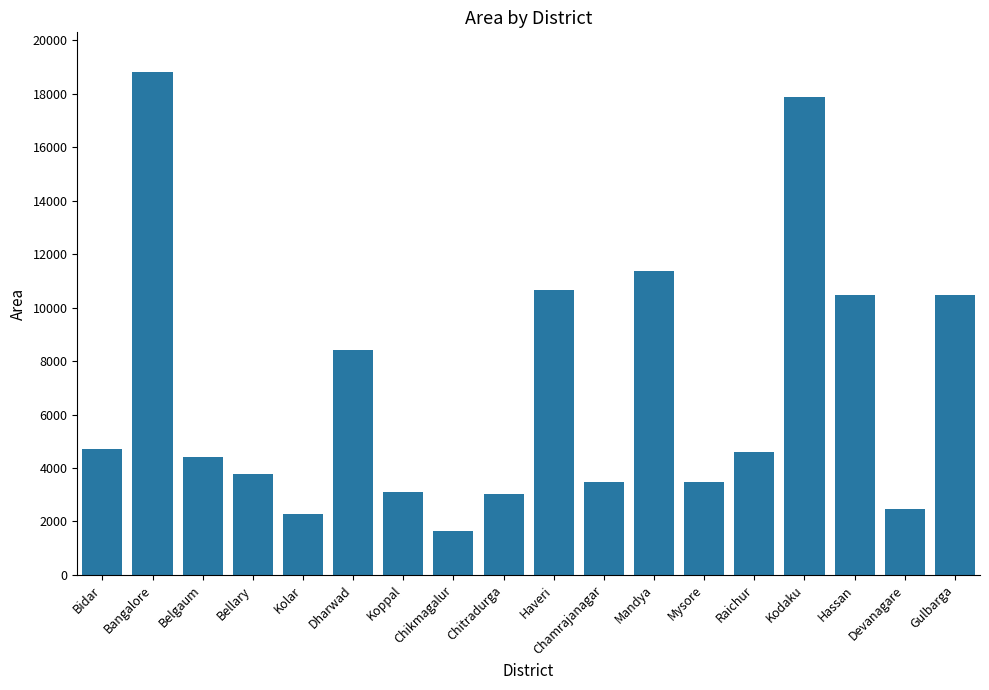

Between Hassan and Bellary, which is larger?

Hassan